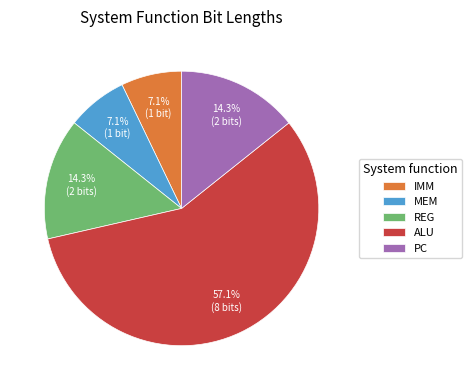

To the nearest percent, what is the average slice percentage?

20%